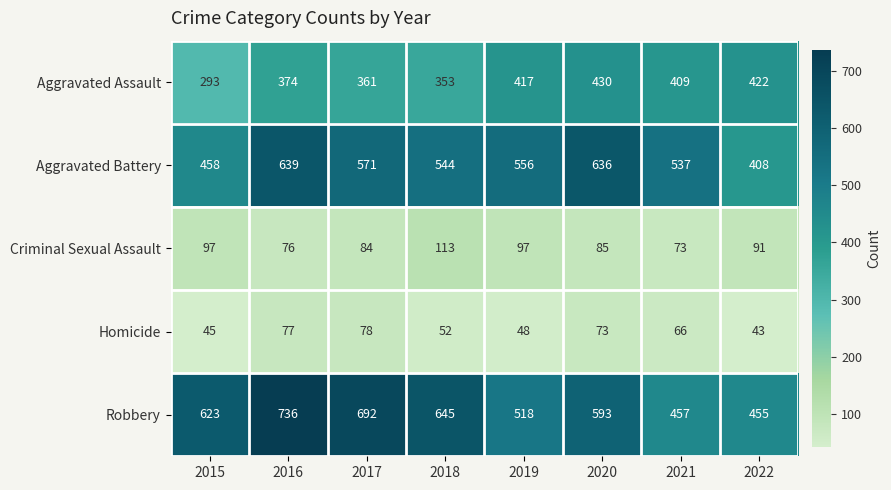

What is the difference between the highest and lowest values at 2016?

660